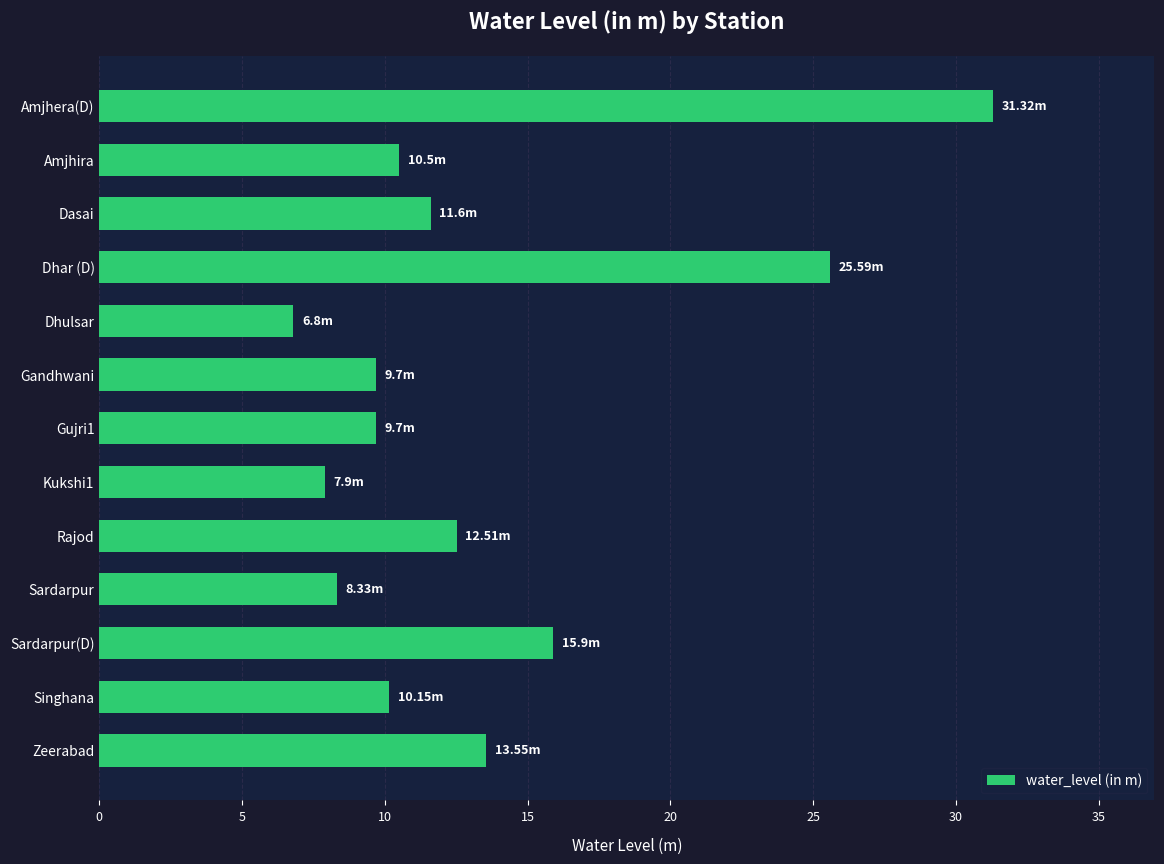

What is the label of the 5th bar from the top?

Dhulsar